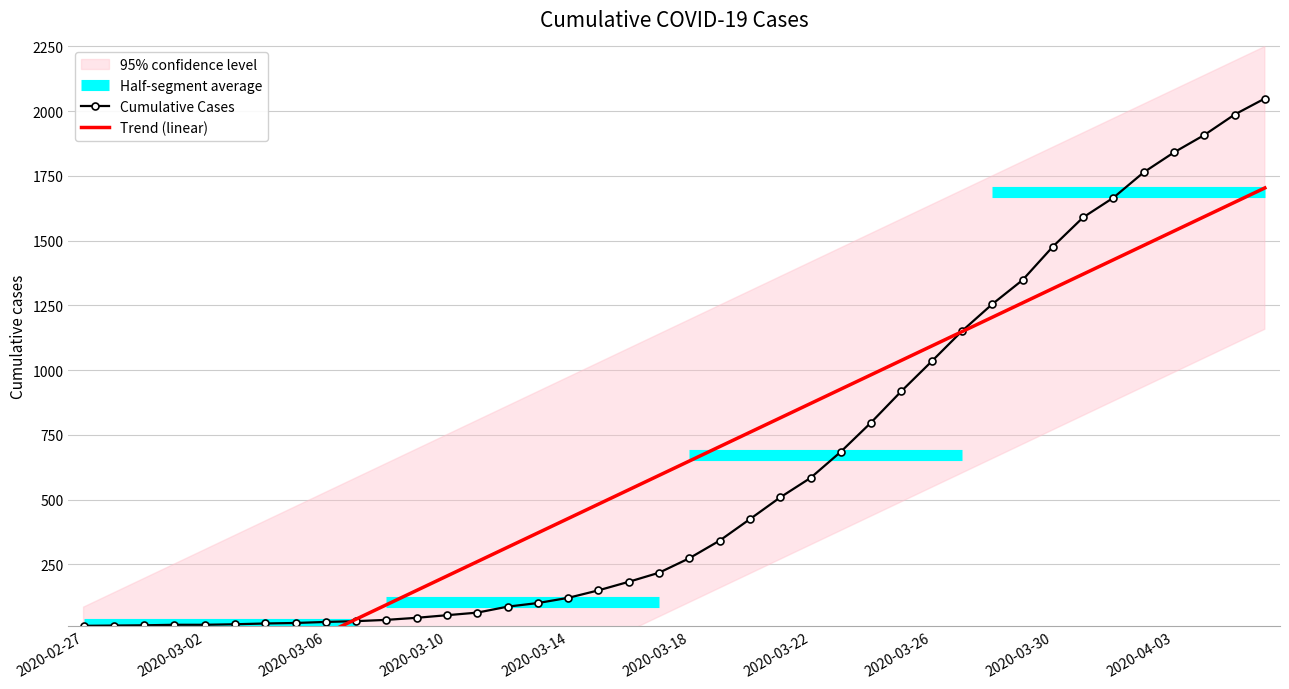

What is the change in value from 2020-03-17 to 2020-04-02?

+1546